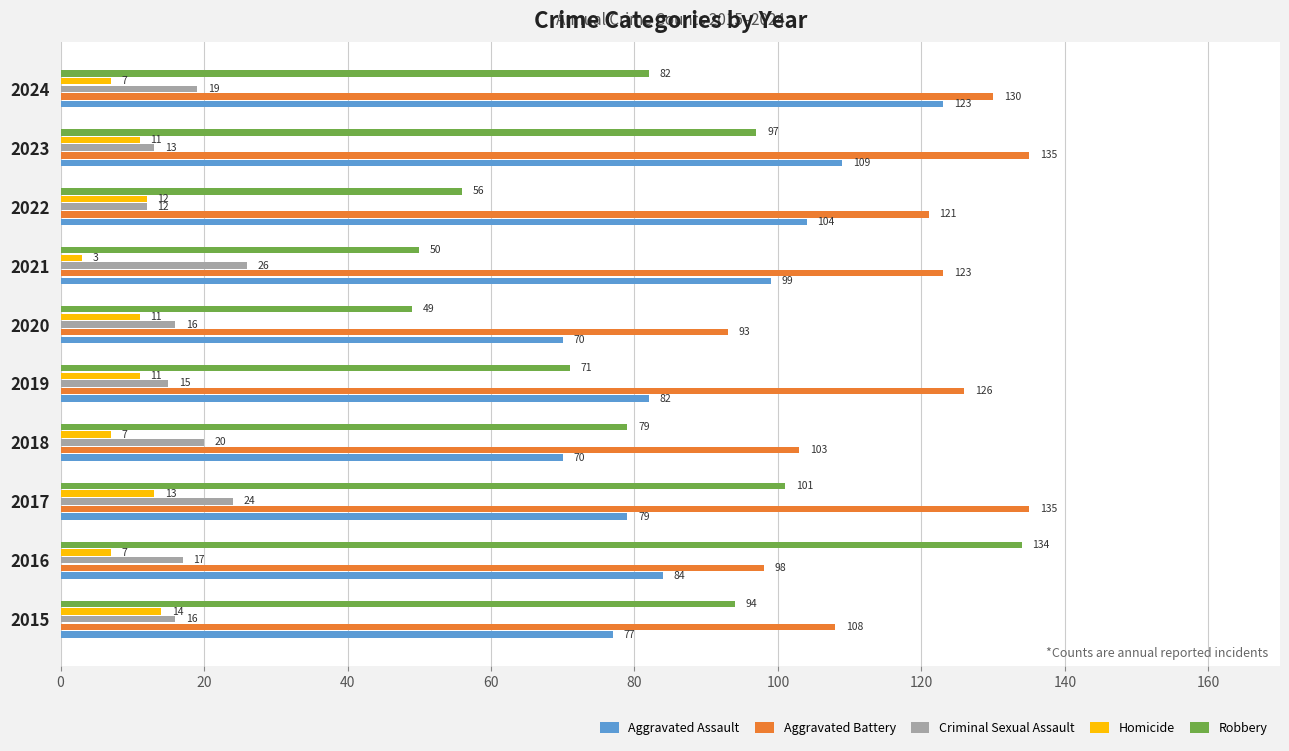

Which series has the largest total across all categories?

Aggravated Battery